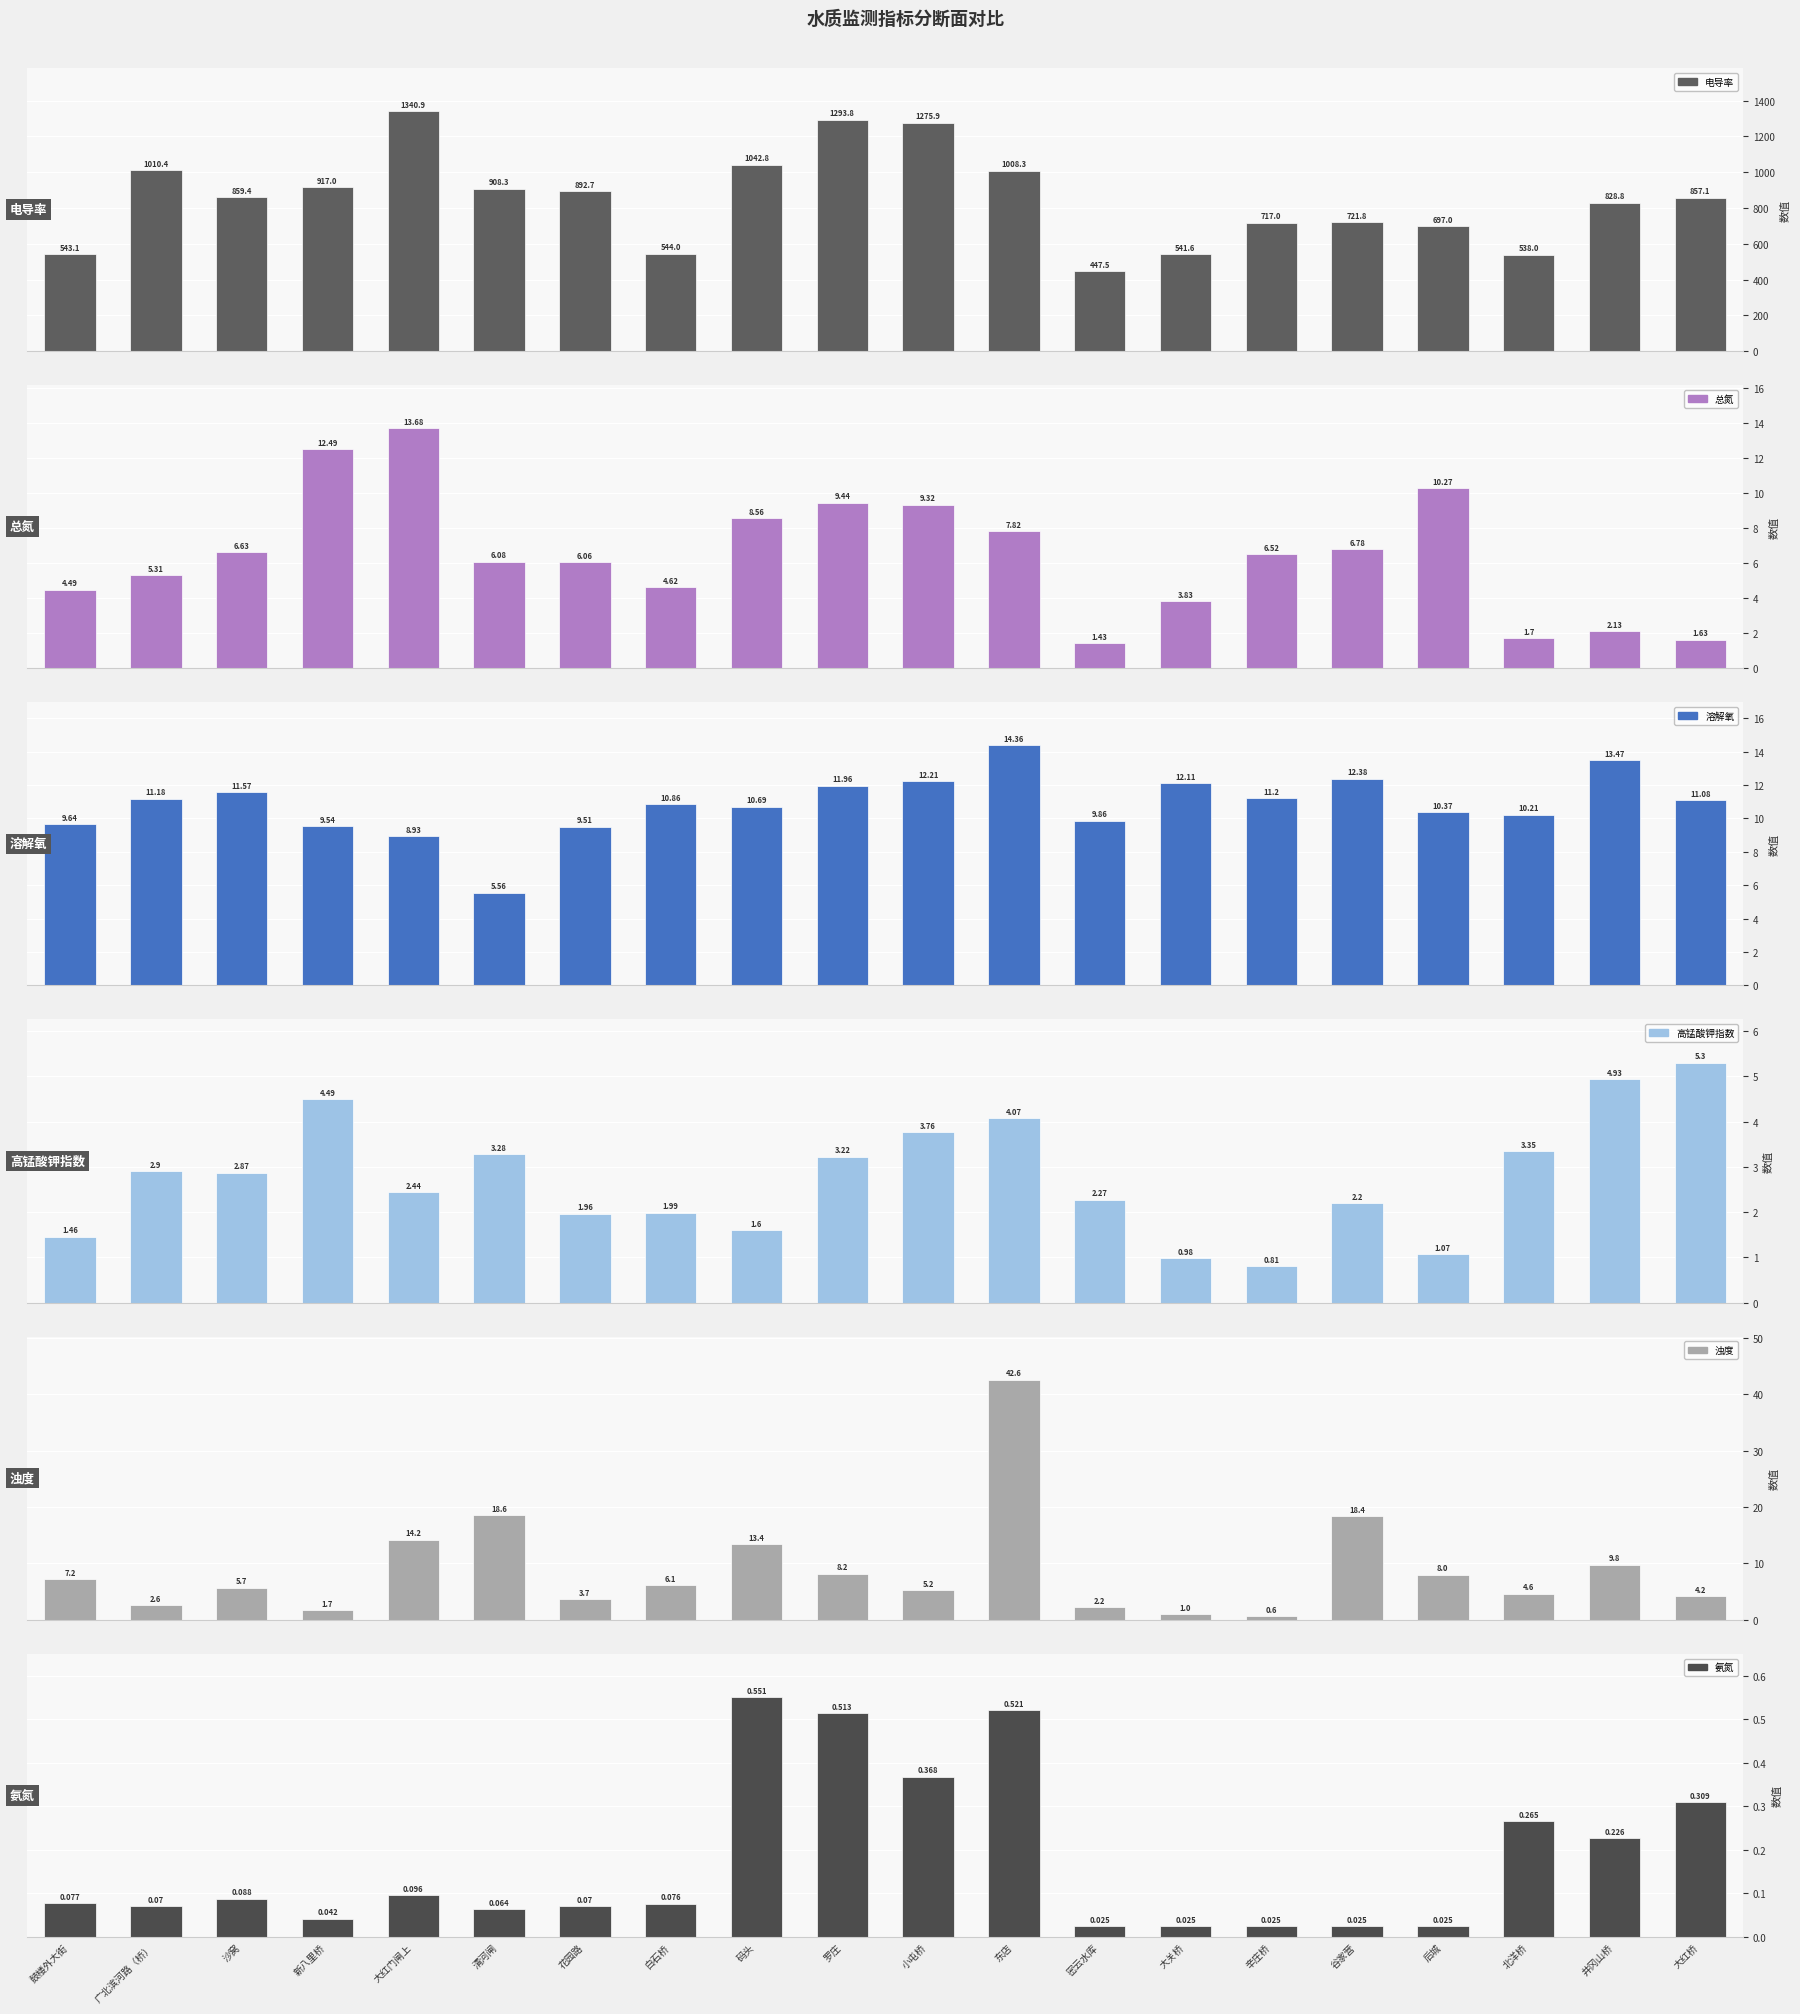

What is the total value across all series at 后城?

726.7